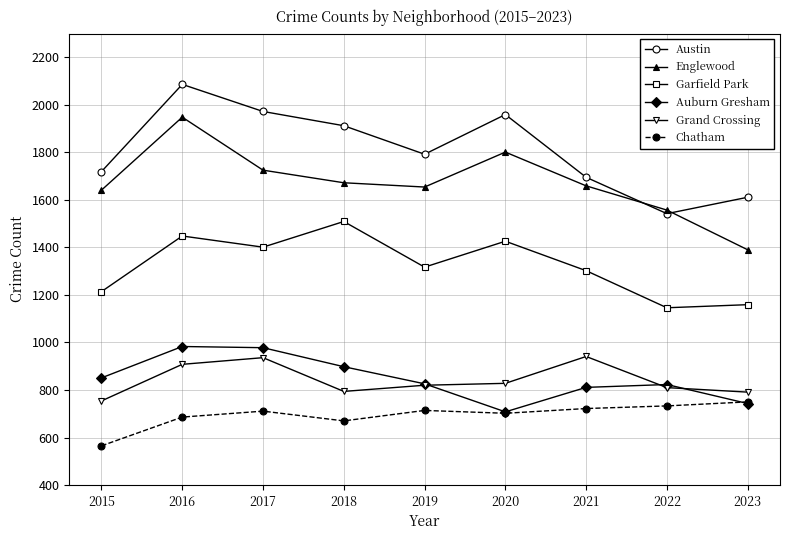

At which category does Garfield Park reach its first local valley?

2017